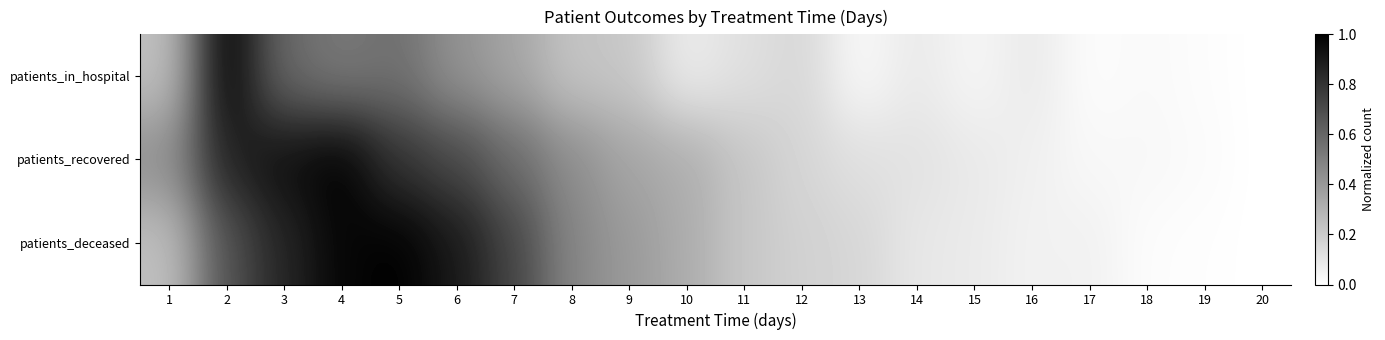

Which has a higher value, 15 or 20?

15